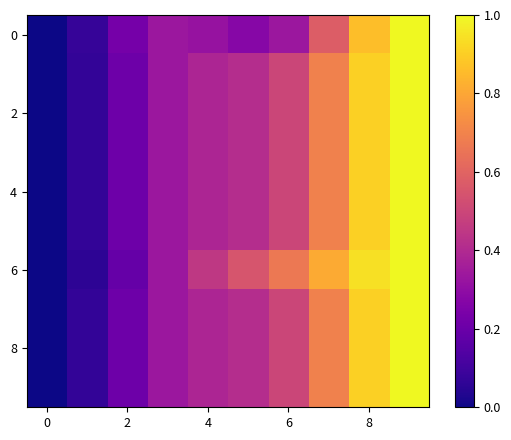

At how many categories does at least one series exceed 0?

10